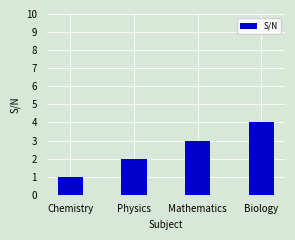

What is the sum of all values?

10